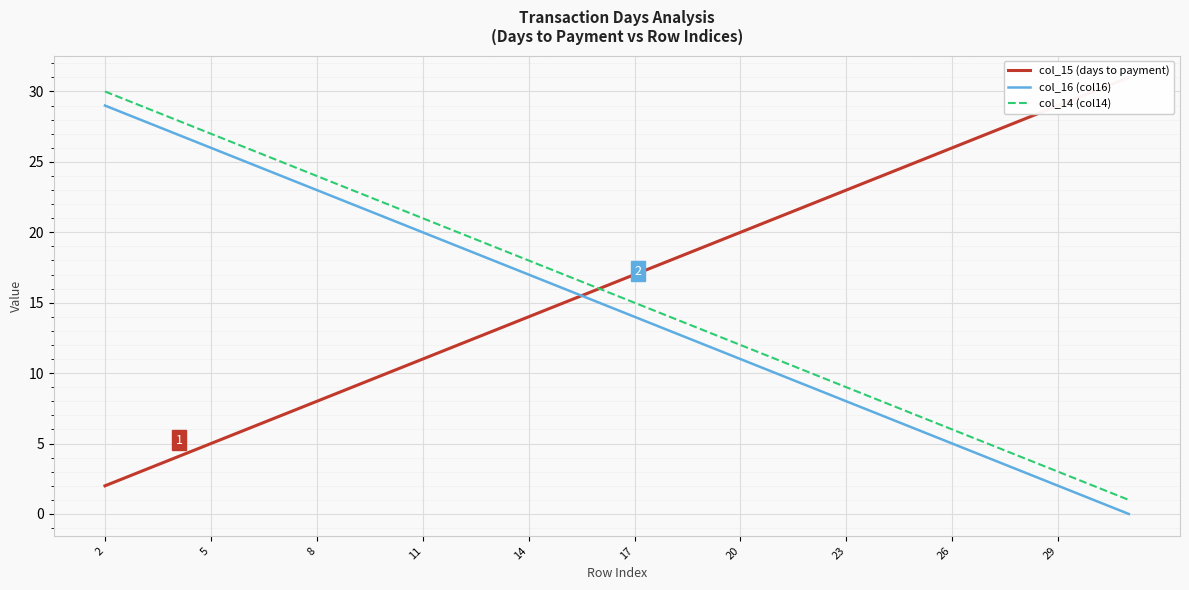

True or false: col_16 (col16) has a value of 17 at 14.

True